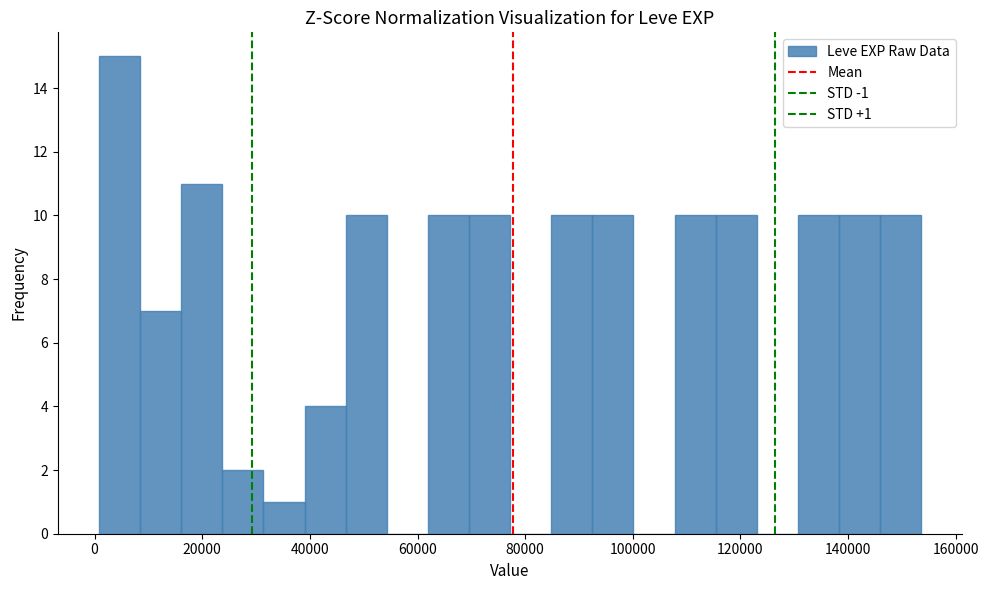

Around what value on the x-axis is the tallest bar? Give the approximate position of its centre, as read against the axis.

4000